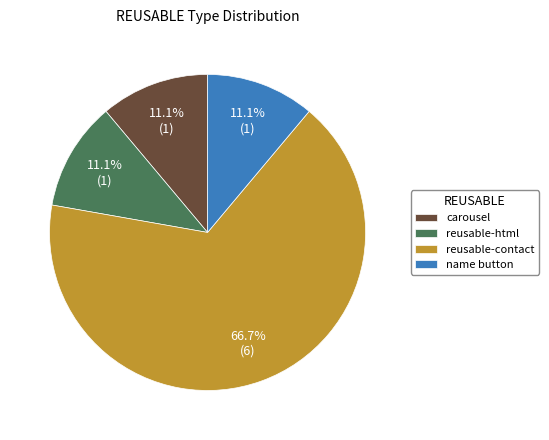

To the nearest percent, what is the average slice percentage?

25%